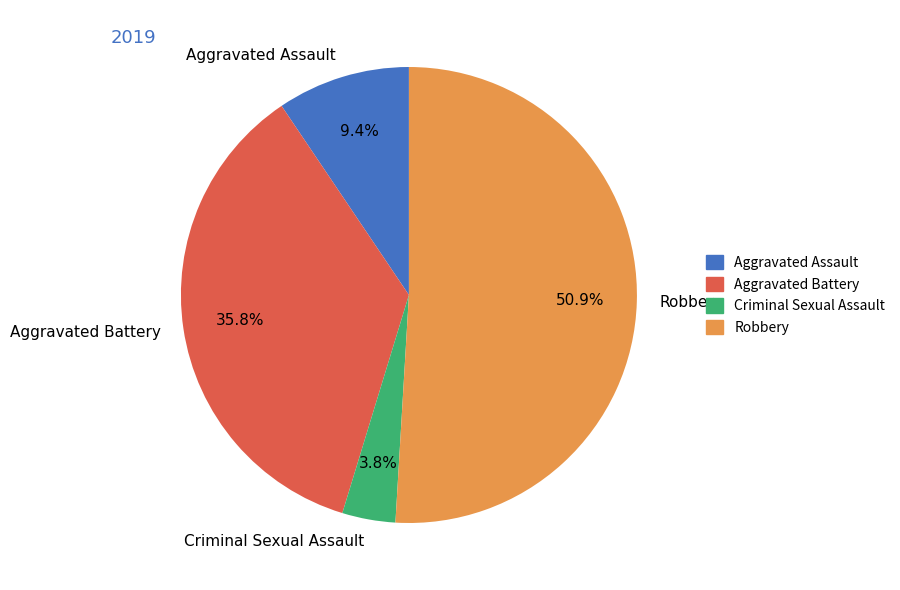

Is it true that Criminal Sexual Assault is 18% of the pie?

False